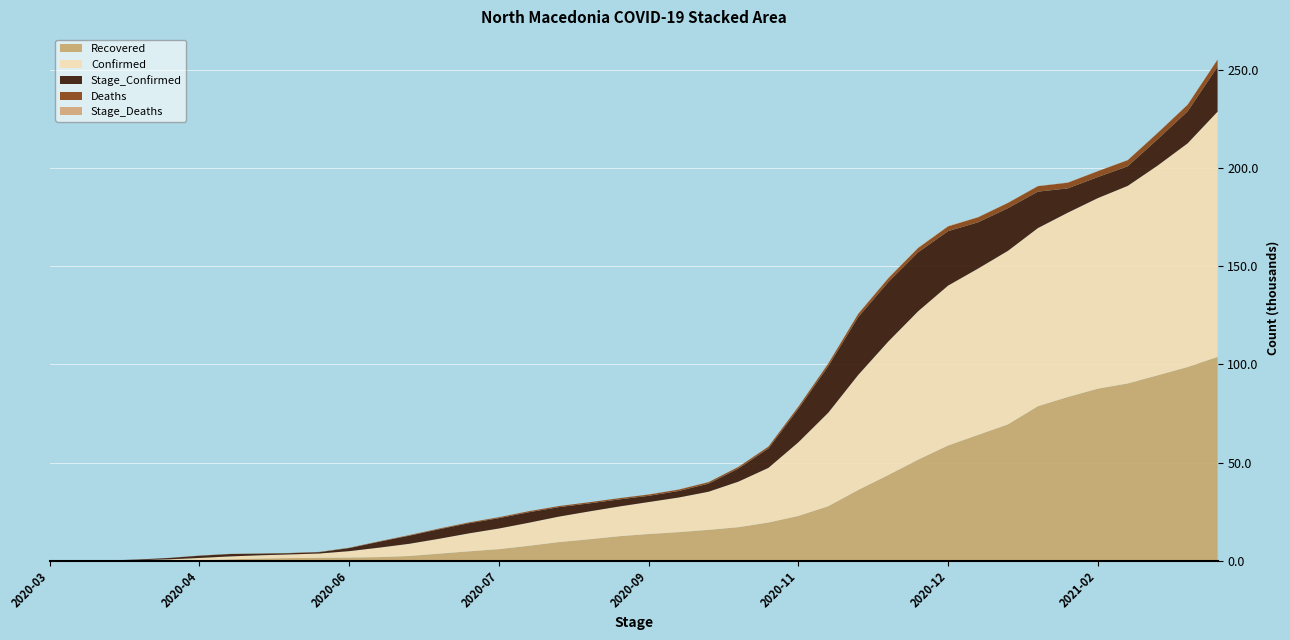

Reading right to left, extract all data points from this chart.

Recovered: 2021-03-26=103831	2021-03-16=98676	2021-03-06=94461	2021-02-24=90311	2021-02-14=87652	2021-02-04=83424	2021-01-25=78727	2021-01-15=69476	2021-01-05=64104	2020-12-26=58720	2020-12-16=51493	2020-12-06=43646	2020-11-26=36064	2020-11-16=27803	2020-11-06=22835	2020-10-27=19479	2020-10-17=17111	2020-10-07=15749	2020-09-27=14581	2020-09-17=13635	2020-09-07=12486	2020-08-28=10933	2020-08-18=9513	2020-08-08=7622	2020-07-29=5931	2020-07-19=4810	2020-07-09=3624	2020-06-29=2427	2020-06-19=1863	2020-06-09=1658	2020-05-30=1535	2020-05-20=1367	2020-05-10=1136	2020-04-30=738	2020-04-20=200	2020-04-10=41	2020-03-31=12	2020-03-21=1	2020-03-11=0	2020-03-01=0
Deaths: 2021-03-26=3607	2021-03-16=3364	2021-03-06=3185	2021-02-24=3098	2021-02-14=2989	2021-02-04=2900	2021-01-25=2791	2021-01-15=2682	2021-01-05=2559	2020-12-26=2427	2020-12-16=2194	2020-12-06=1924	2020-11-26=1630	2020-11-16=1345	2020-11-06=1096	2020-10-27=949	2020-10-17=824	2020-10-07=772	2020-09-27=725	2020-09-17=675	2020-09-07=623	2020-08-28=590	2020-08-18=549	2020-08-08=523	2020-07-29=476	2020-07-19=422	2020-07-09=362	2020-06-29=298	2020-06-19=222	2020-06-09=157	2020-05-30=131	2020-05-20=110	2020-05-10=91	2020-04-30=77	2020-04-20=54	2020-04-10=32	2020-03-31=9	2020-03-21=0	2020-03-11=0	2020-03-01=0
Stage_Deaths: 2021-03-26=243	2021-03-16=179	2021-03-06=87	2021-02-24=109	2021-02-14=89	2021-02-04=109	2021-01-25=109	2021-01-15=123	2021-01-05=132	2020-12-26=233	2020-12-16=270	2020-12-06=294	2020-11-26=285	2020-11-16=249	2020-11-06=147	2020-10-27=125	2020-10-17=52	2020-10-07=47	2020-09-27=50	2020-09-17=52	2020-09-07=33	2020-08-28=41	2020-08-18=26	2020-08-08=47	2020-07-29=54	2020-07-19=60	2020-07-09=64	2020-06-29=76	2020-06-19=65	2020-06-09=26	2020-05-30=21	2020-05-20=19	2020-05-10=14	2020-04-30=23	2020-04-20=22	2020-04-10=23	2020-03-31=9	2020-03-21=0	2020-03-11=0	2020-03-01=0
Stage_Confirmed: 2021-03-26=22870	2021-03-16=16283	2021-03-06=13423	2021-02-24=9991	2021-02-14=10728	2021-02-04=12364	2021-01-25=18559	2021-01-15=21726	2021-01-05=23562	2020-12-26=27738	2020-12-16=30027	2020-12-06=30274	2020-11-26=29460	2020-11-16=23705	2020-11-06=17071	2020-10-27=9892	2020-10-17=6680	2020-10-07=4107	2020-09-27=3319	2020-09-17=3165	2020-09-07=3604	2020-08-28=4101	2020-08-18=4825	2020-08-08=5347	2020-07-29=5271	2020-07-19=5167	2020-07-09=4847	2020-06-29=4124	2020-06-19=3005	2020-06-09=1573	2020-05-30=687	2020-05-20=631	2020-05-10=827	2020-04-30=1211	2020-04-20=1152	2020-04-10=690	2020-03-31=328	2020-03-21=85	2020-03-11=7	2020-03-01=1
Confirmed: 2021-03-26=124910	2021-03-16=113929	2021-03-06=106832	2021-02-24=100632	2021-02-14=97052	2021-02-04=93882	2021-01-25=90717	2021-01-15=88389	2021-01-05=84709	2020-12-26=81425	2020-12-16=75597	2020-12-06=67968	2020-11-26=58608	2020-11-16=47636	2020-11-06=37499	2020-10-27=27827	2020-10-17=23201	2020-10-07=19413	2020-09-27=17629	2020-09-17=16274	2020-09-07=15127	2020-08-28=14163	2020-08-18=12970	2020-08-08=11754	2020-07-29=10503	2020-07-19=9153	2020-07-09=7572	2020-06-29=6209	2020-06-19=4820	2020-06-09=3239	2020-05-30=2164	2020-05-20=1858	2020-05-10=1642	2020-04-30=1465	2020-04-20=1225	2020-04-10=711	2020-03-31=329	2020-03-21=85	2020-03-11=7	2020-03-01=1